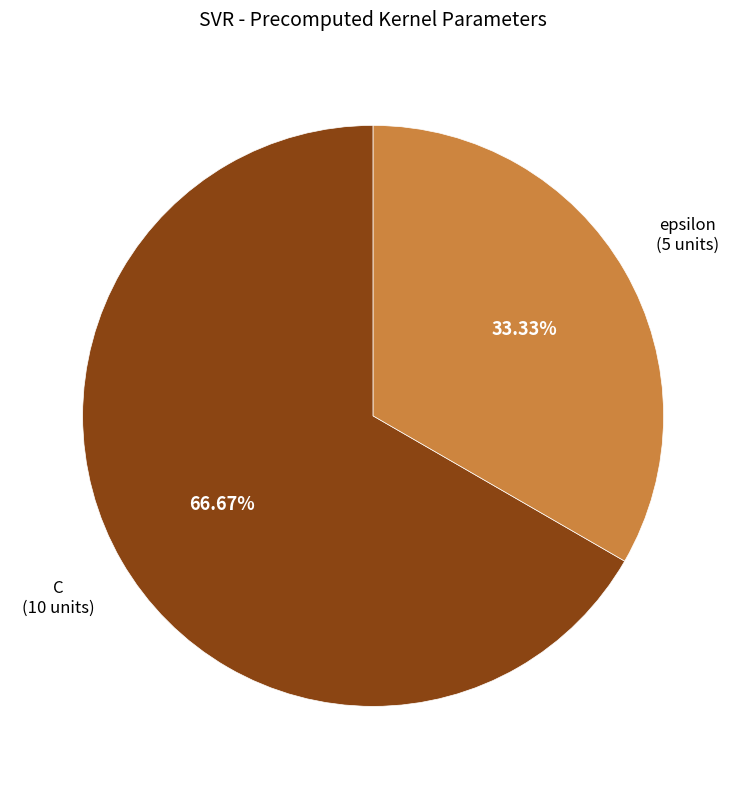

Does any single category account for the majority?

Yes